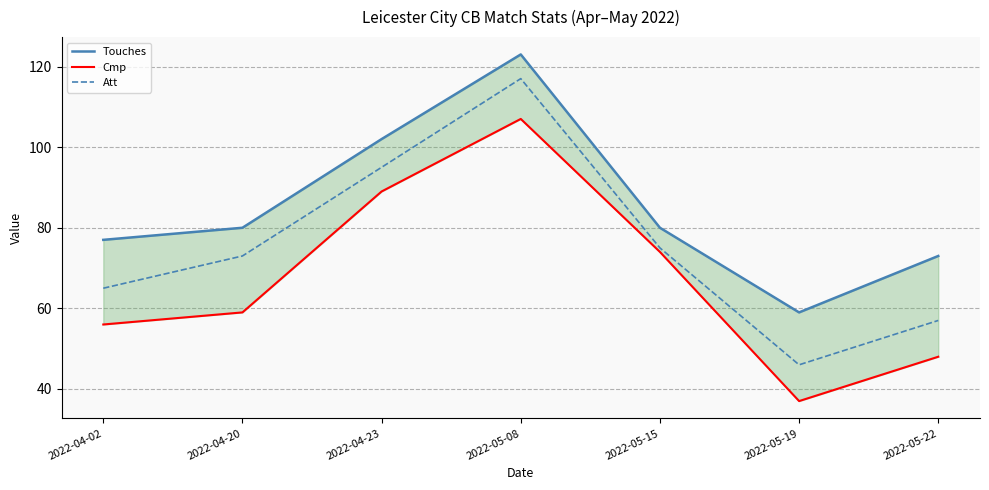

What are all the series names shown in the legend?

Touches, Cmp, Att